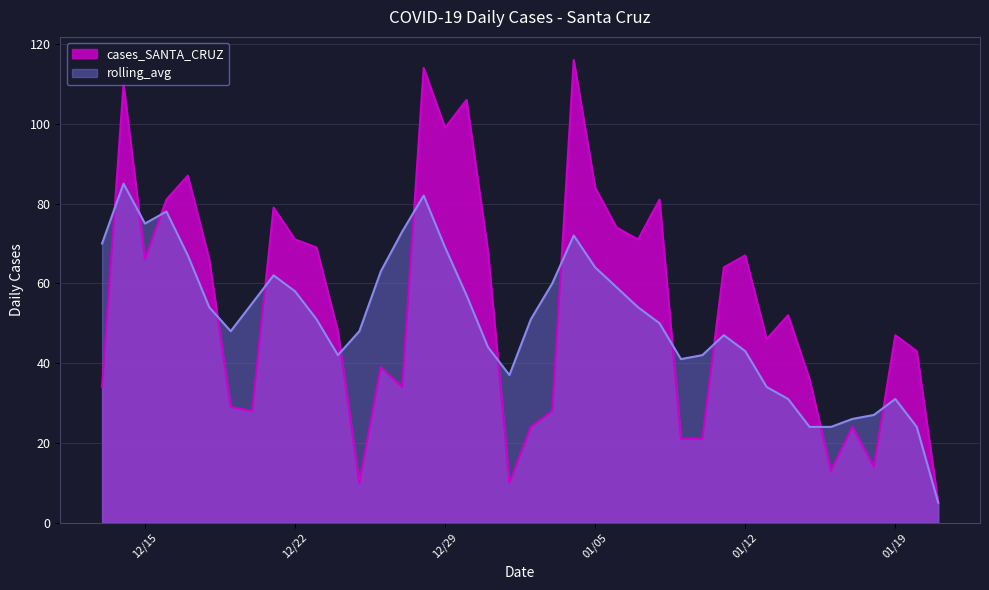

At which label is cases_SANTA_CRUZ closest to 60?

2021-01-11